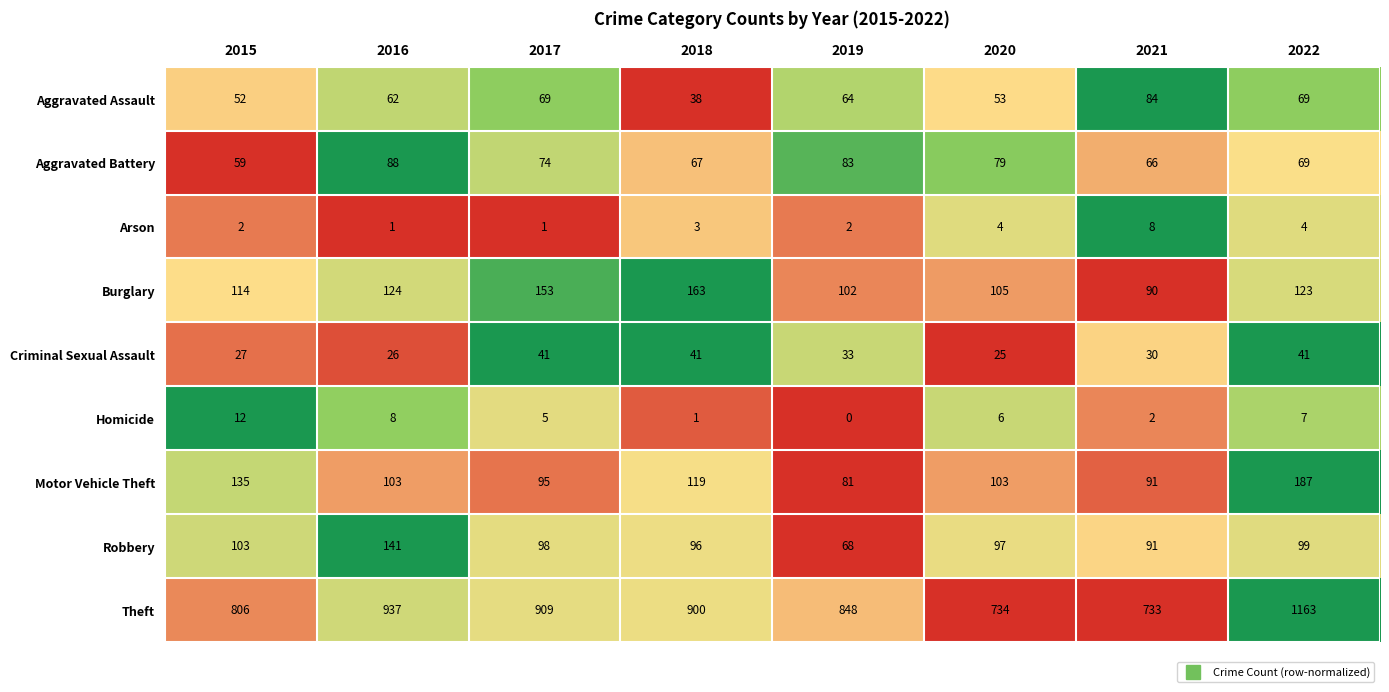

The value of Aggravated Battery at 2019 is 83. True or false?

True